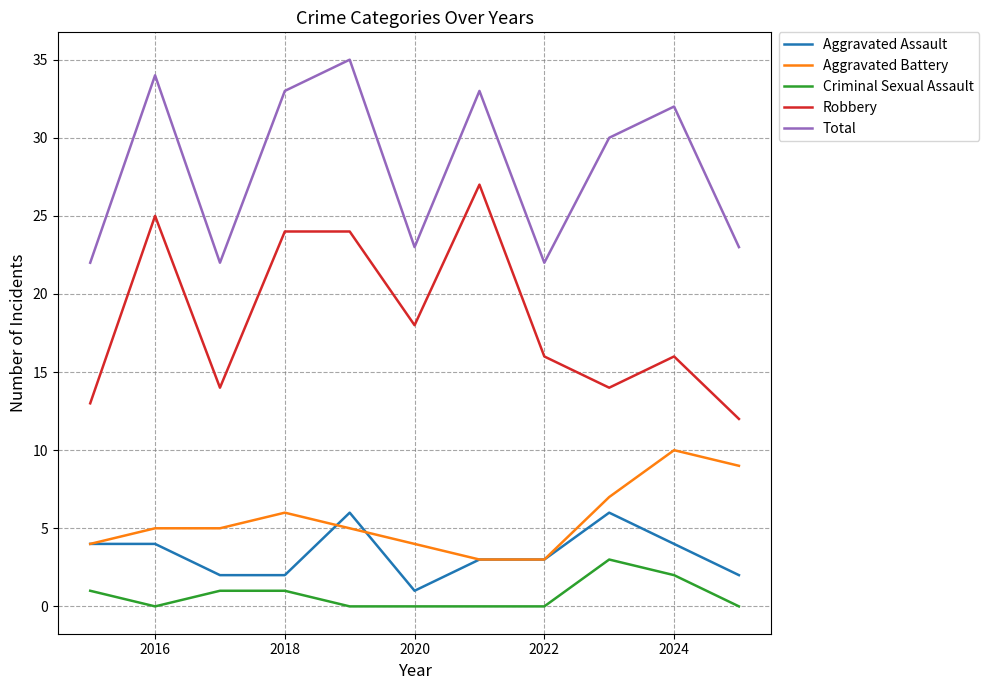

How many Criminal Sexual Assault values are between 0 and 1?

9